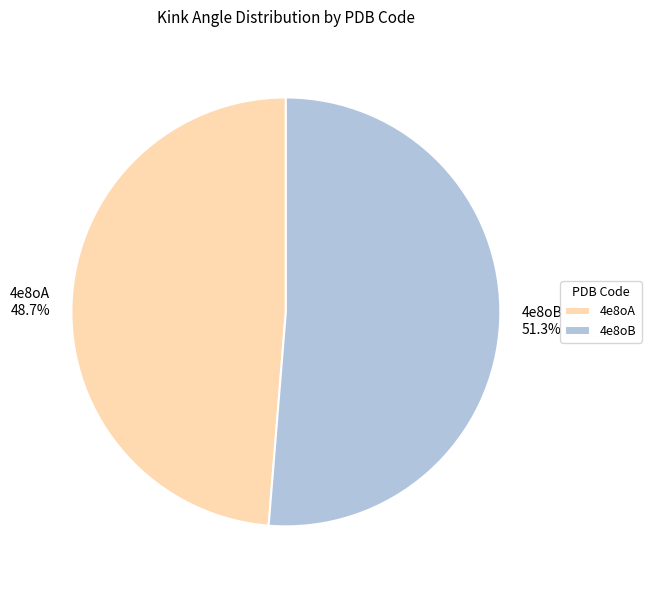

To the nearest percent, what portion does 4e8oB represent?

51%